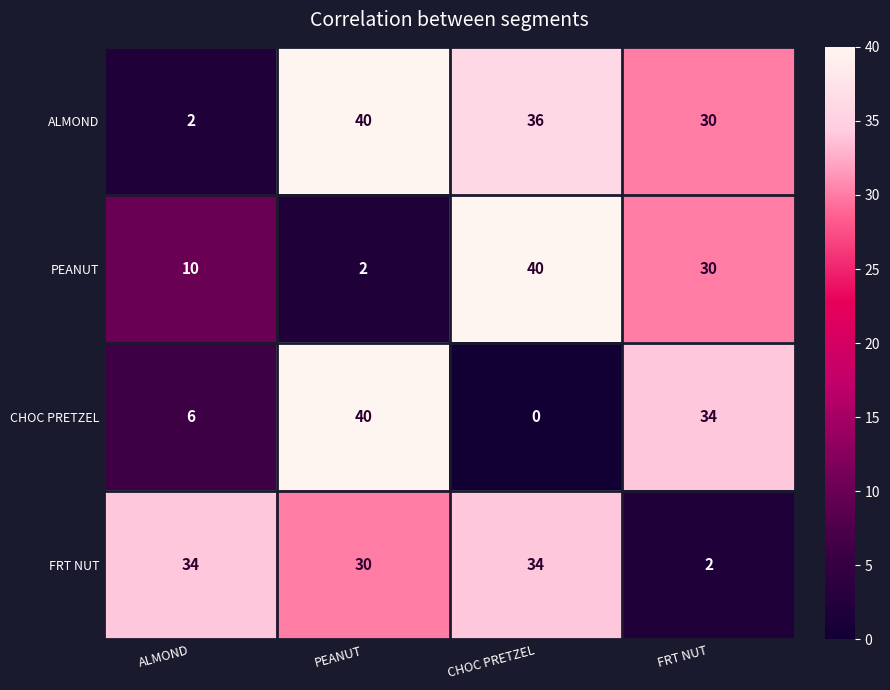

Reading left to right, transcribe all the data shown in this chart.

ALMOND: ALMOND=2	PEANUT=40	CHOC PRETZEL=36	FRT NUT=30
PEANUT: ALMOND=10	PEANUT=2	CHOC PRETZEL=40	FRT NUT=30
CHOC PRETZEL: ALMOND=6	PEANUT=40	CHOC PRETZEL=0	FRT NUT=34
FRT NUT: ALMOND=34	PEANUT=30	CHOC PRETZEL=34	FRT NUT=2